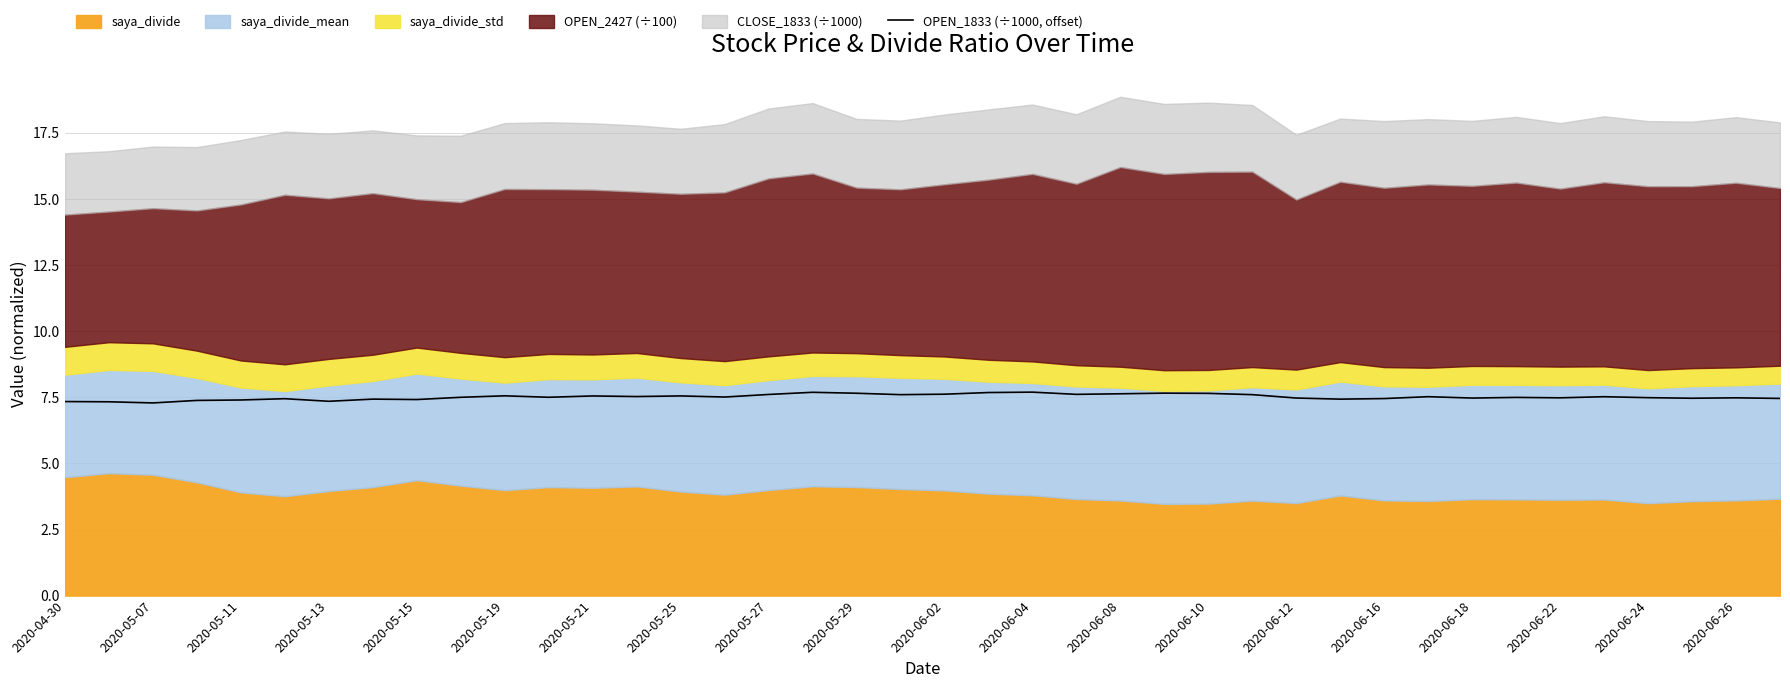

What is the sum of all values?

300.5